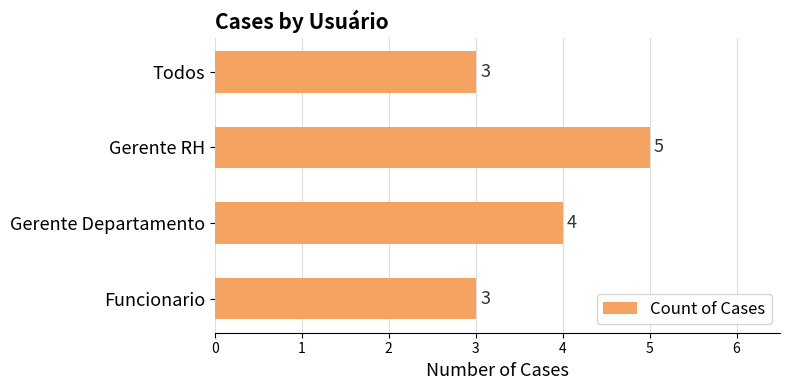

How many values are between 3 and 5?

4